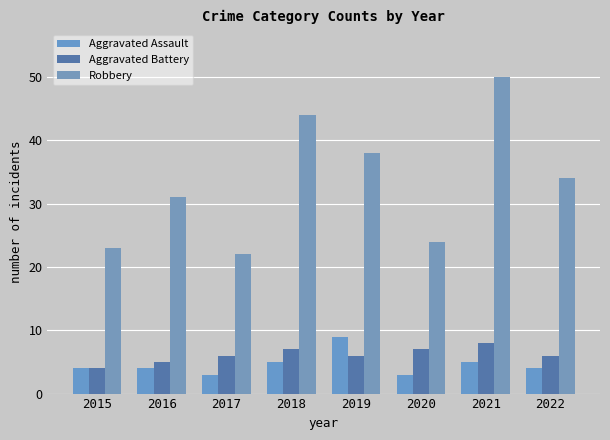

Which series changed the most between 2016 and 2022?

Robbery